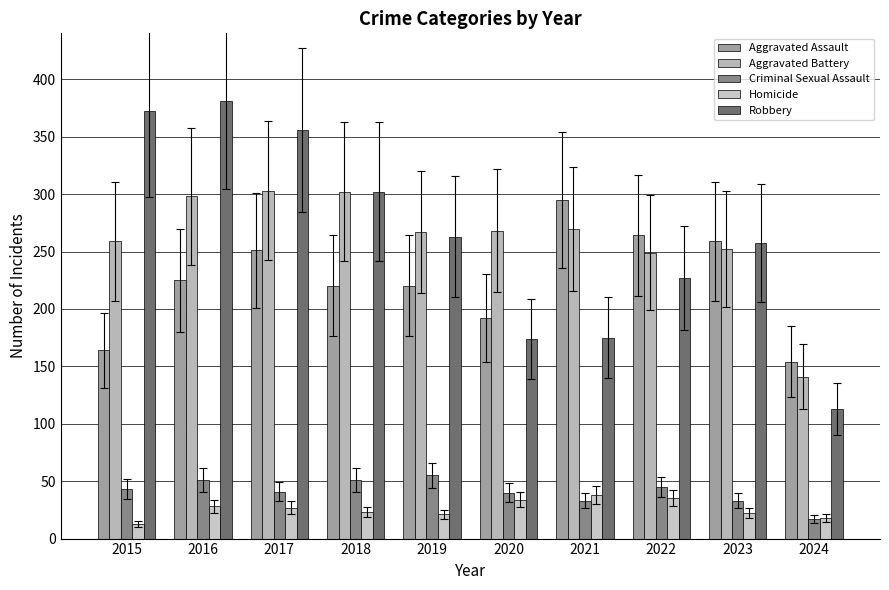

Which label corresponds to the smallest value in the chart?

2015